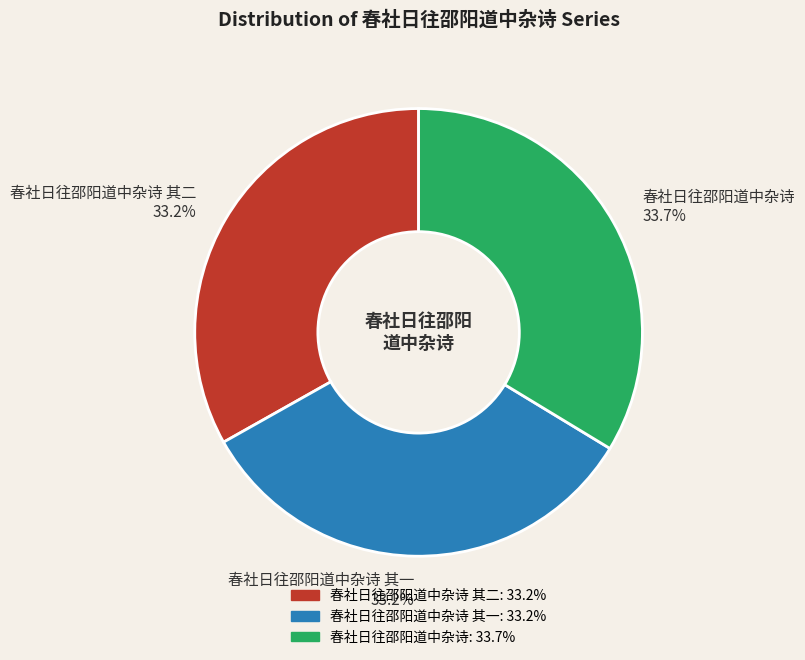

Approximately how many times larger is the value at 春社日往邵阳道中杂诗 其二 33.2% compared to 春社日往邵阳道中杂诗 33.7%?

1.0